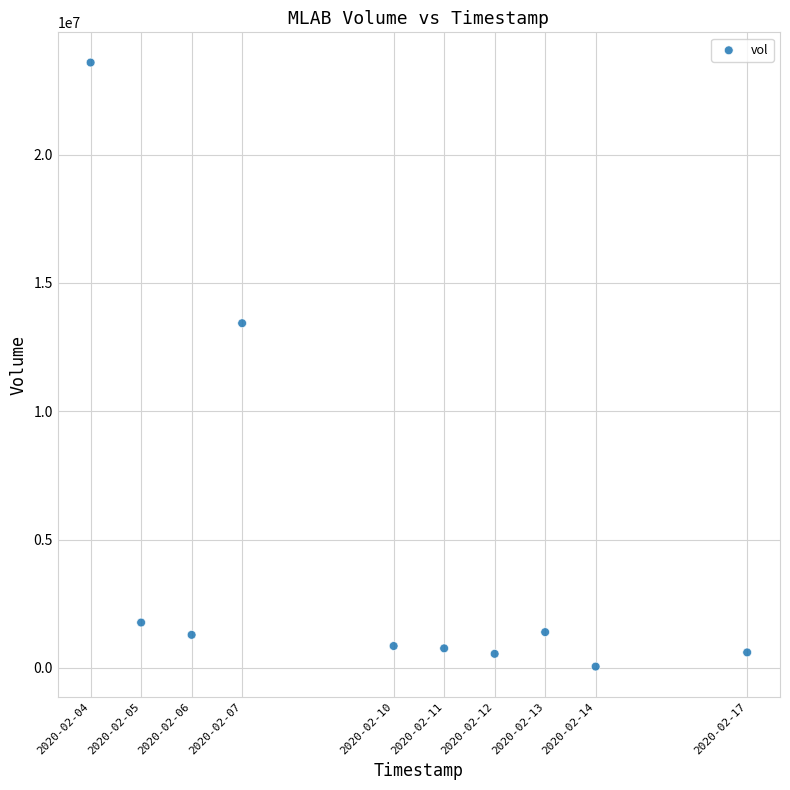

What is the range of Y values (max minus min)?

23529100